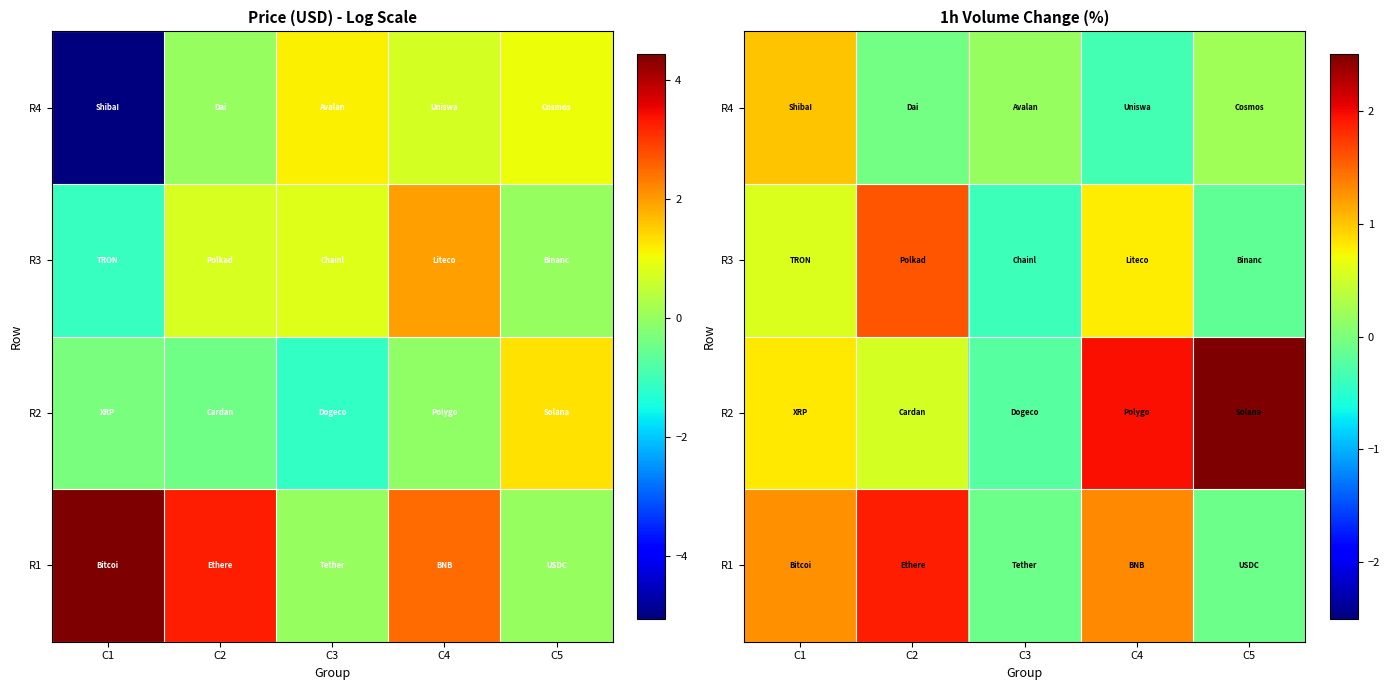

True or false: R1 has a value of -0.1 at C5.

False